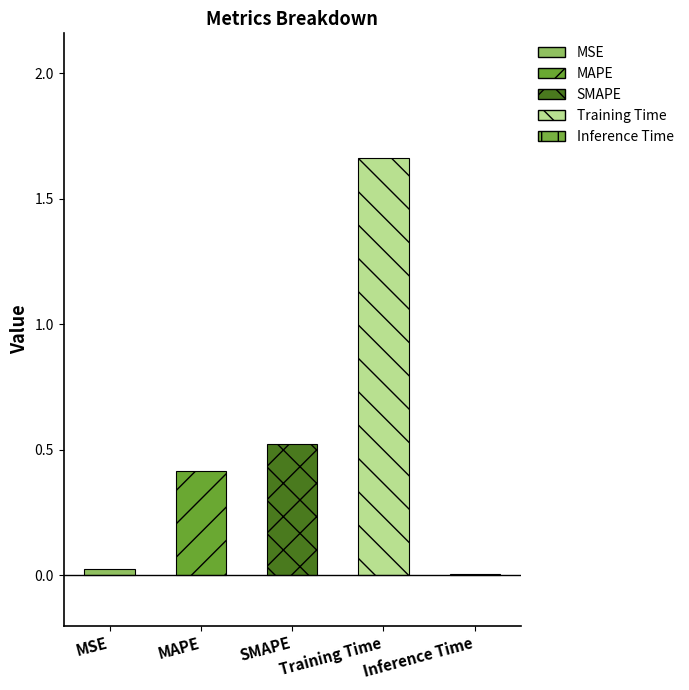

Reading left to right, list all the values displayed in this chart.

0.0	0.4	0.5	1.7	0.0